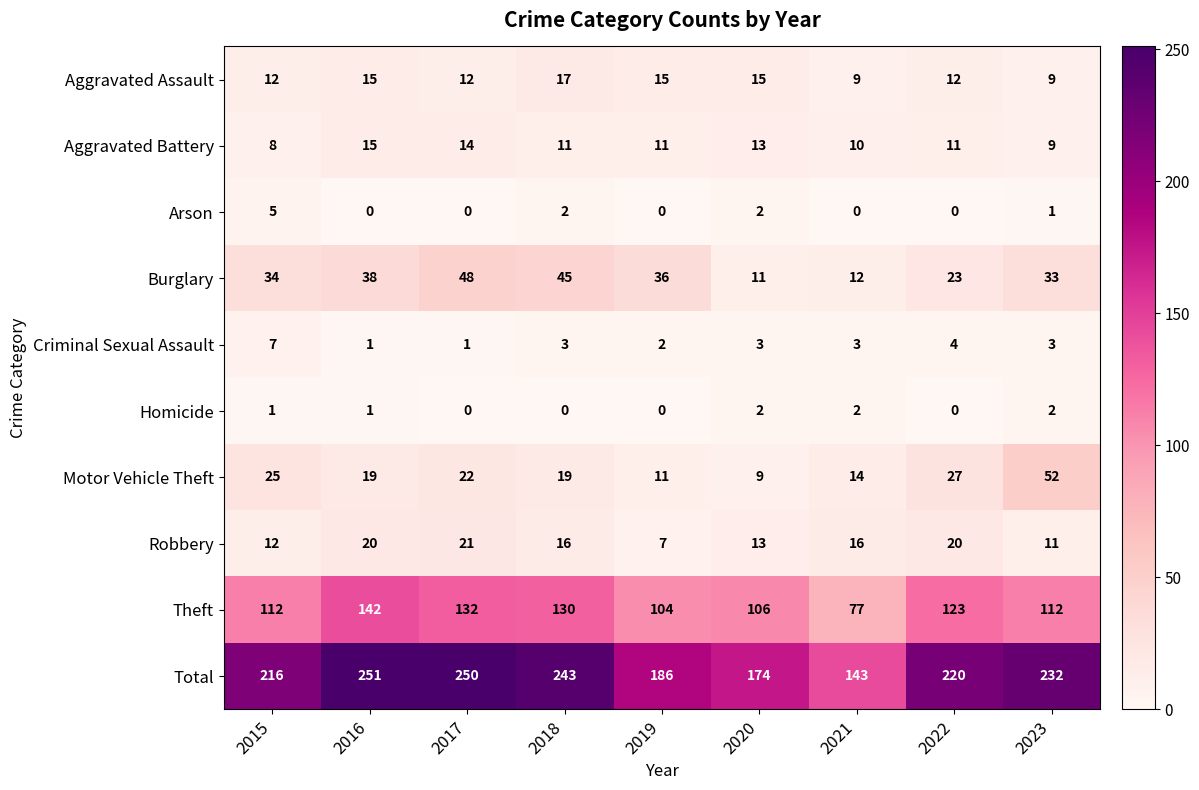

Read the Aggravated Battery value at 2017.

14